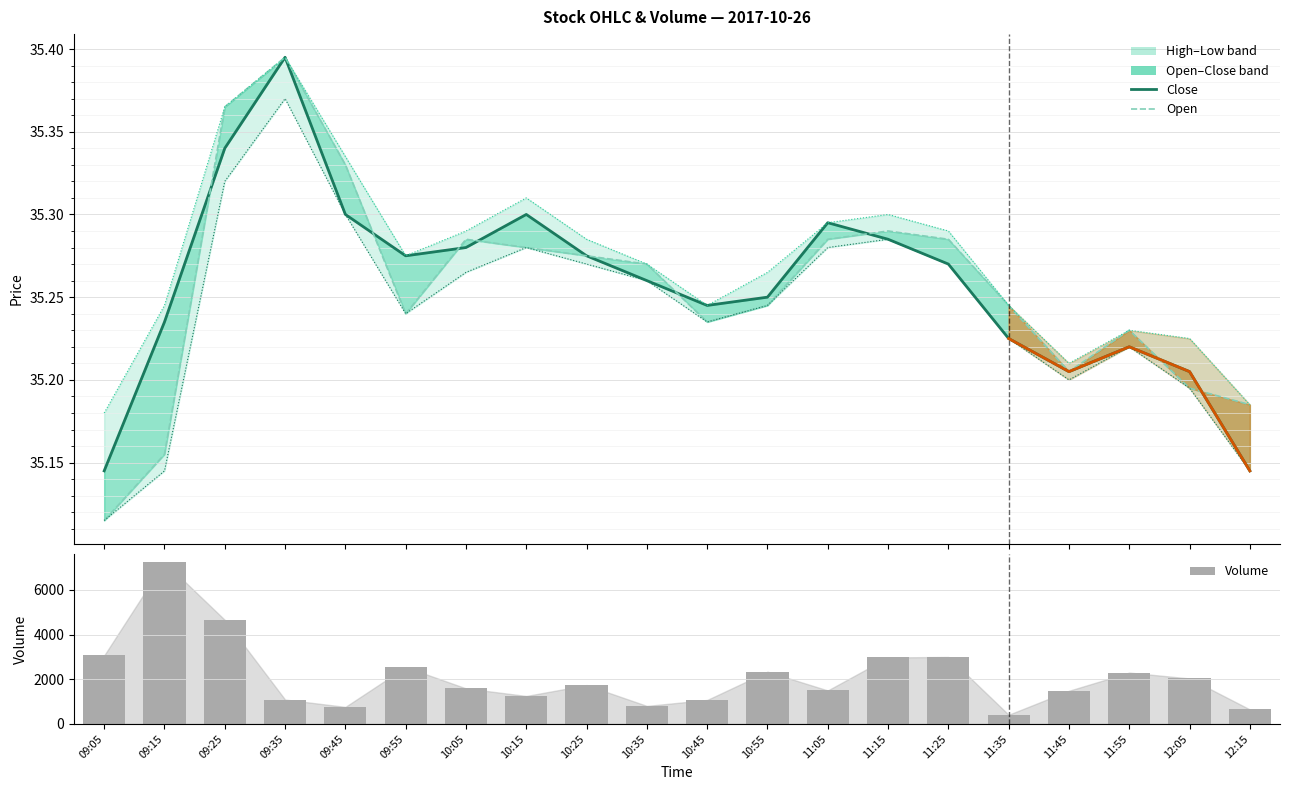

At which label does Open reach its minimum?

09:05